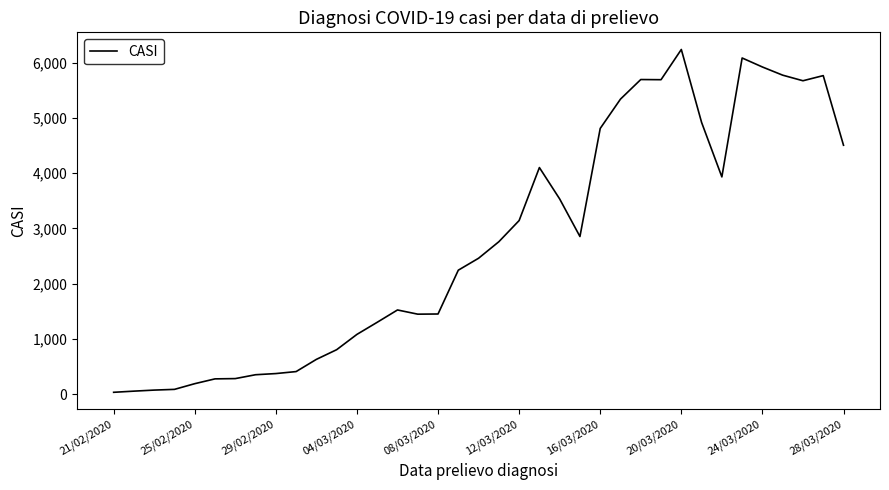

What is the greatest value displayed?

6238